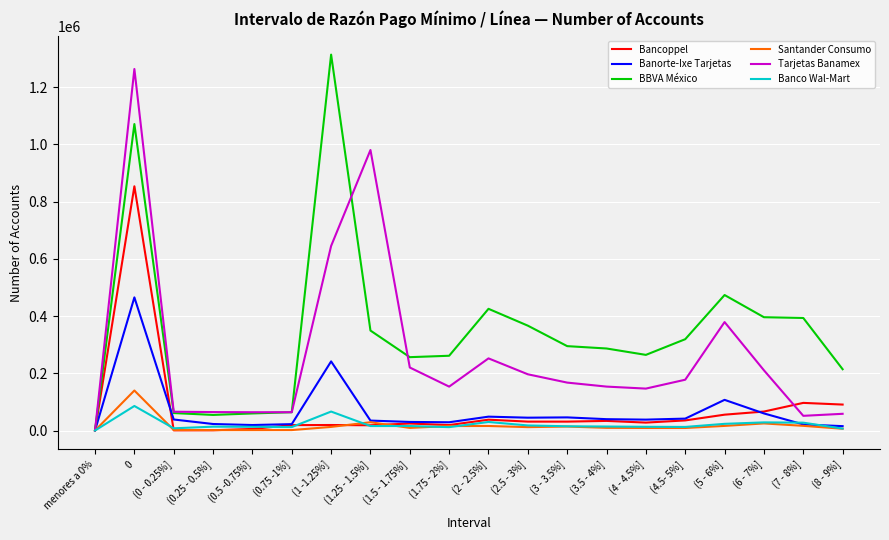

True or false: Tarjetas Banamex and BBVA México cross at least once.

True